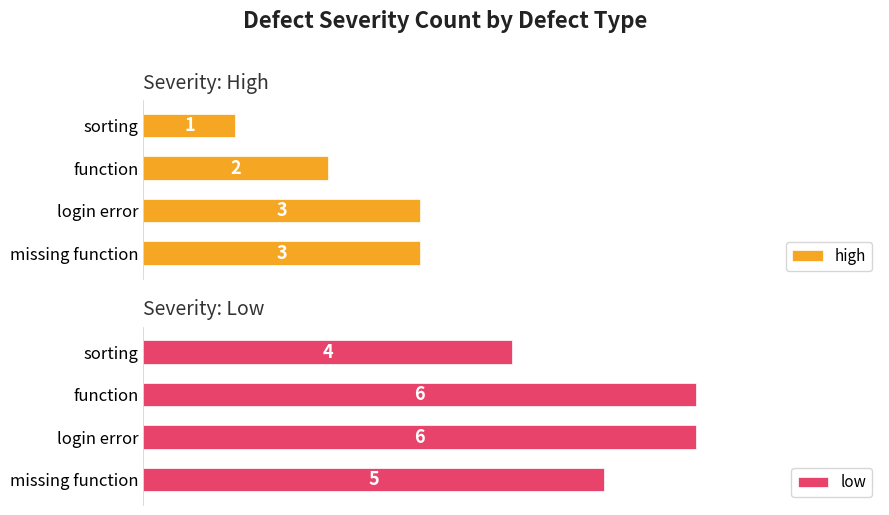

Which series changed the most between missing function and function?

high